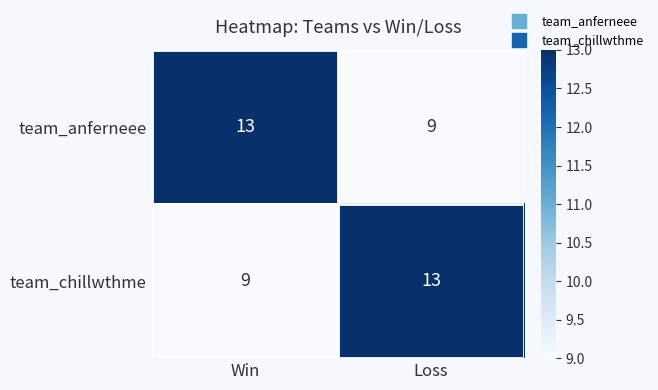

What is the total value across all series at Win?

22